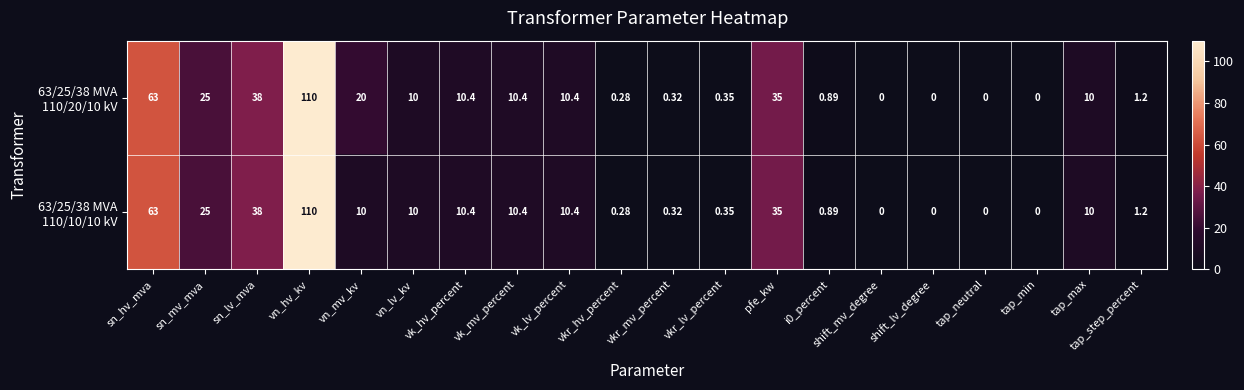

At which category is the sum across all series the highest?

vn_hv_kv